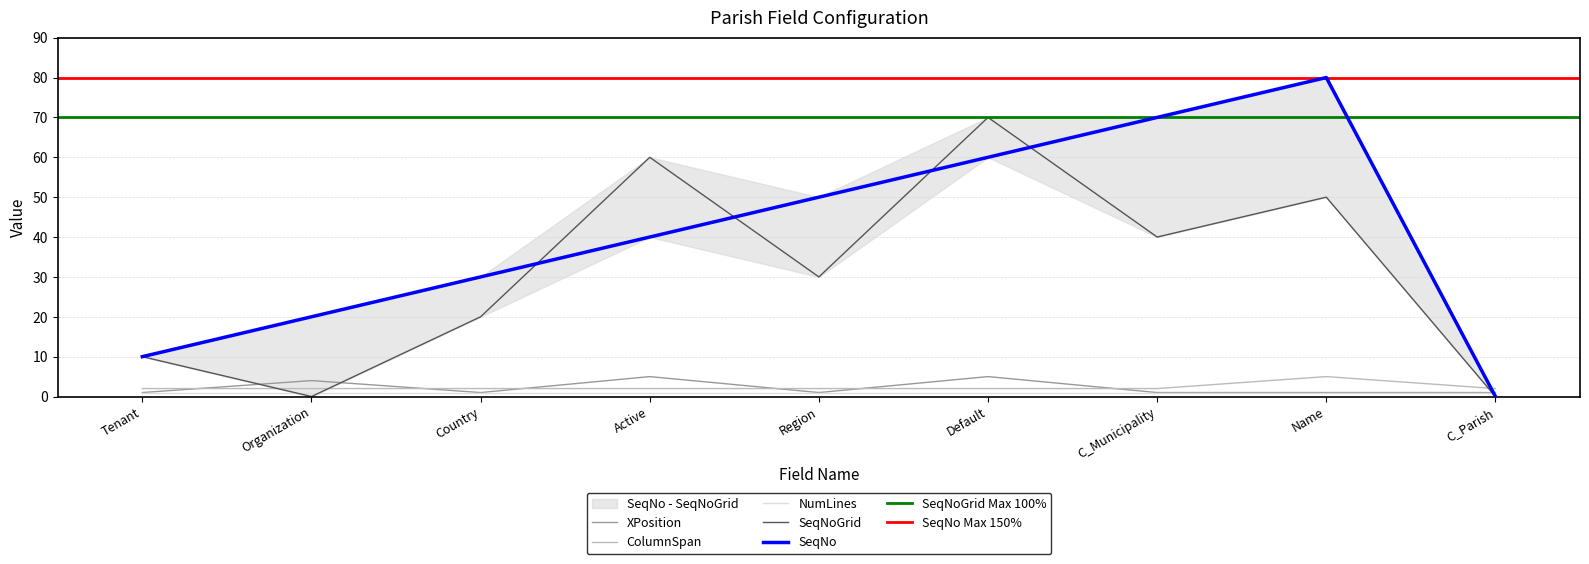

How many values in the SeqNoGrid series are below 30?

4